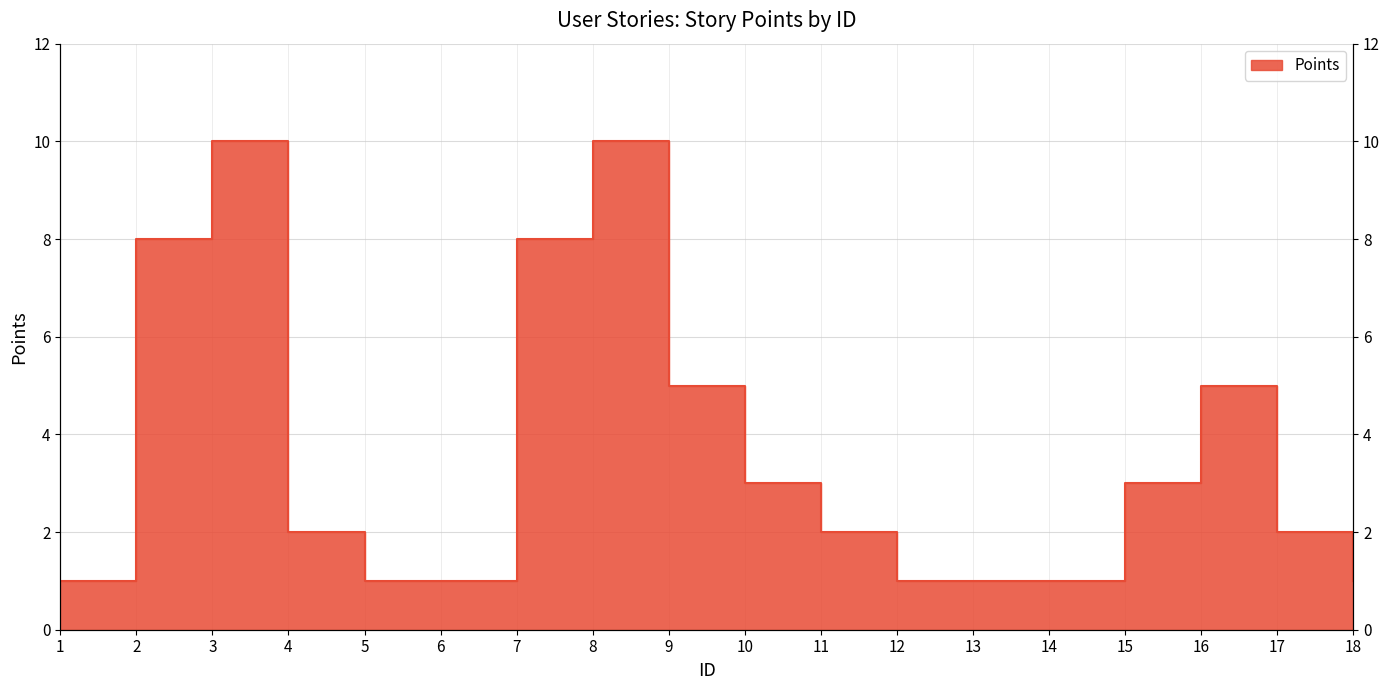

At which category does the chart reach its peak across all series?

3